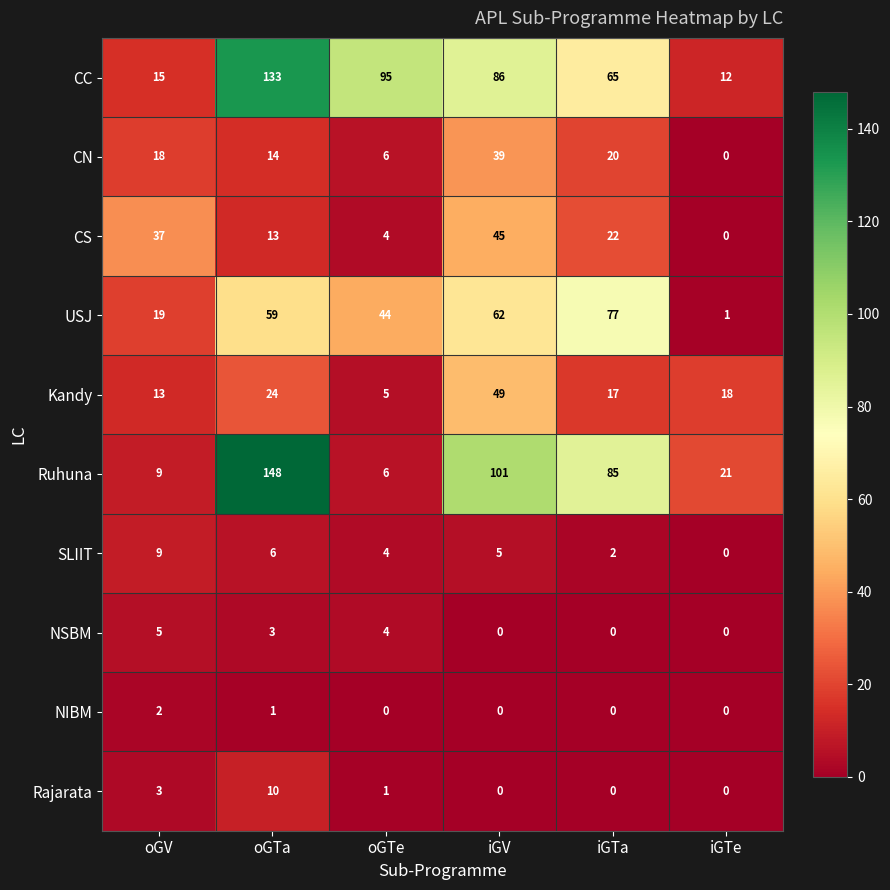

The value of CN at iGTe is -25. True or false?

False